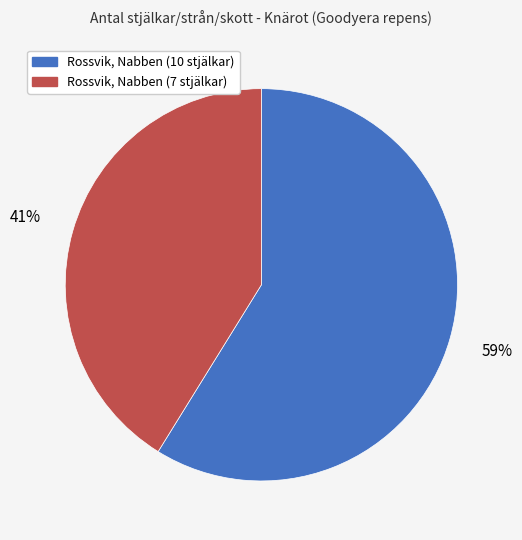

To the nearest percent, what percentage of the pie is Rossvik, Nabben (10 stjälkar)?

59%